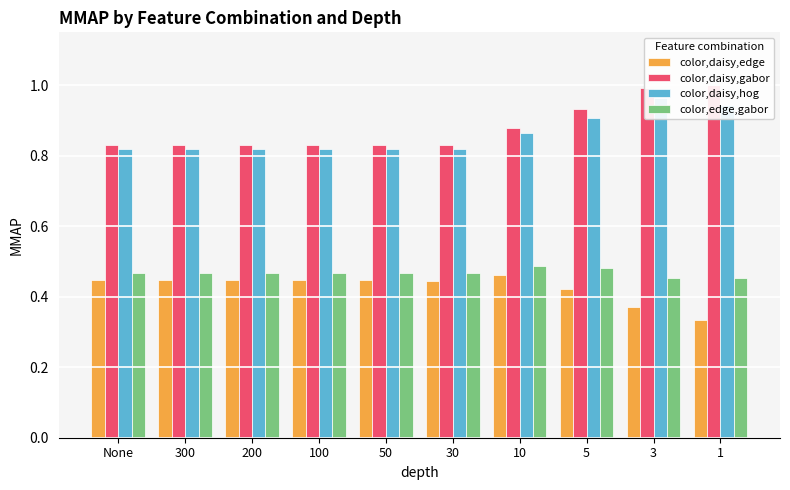

Which series has the largest range (max minus min)?

color,daisy,gabor